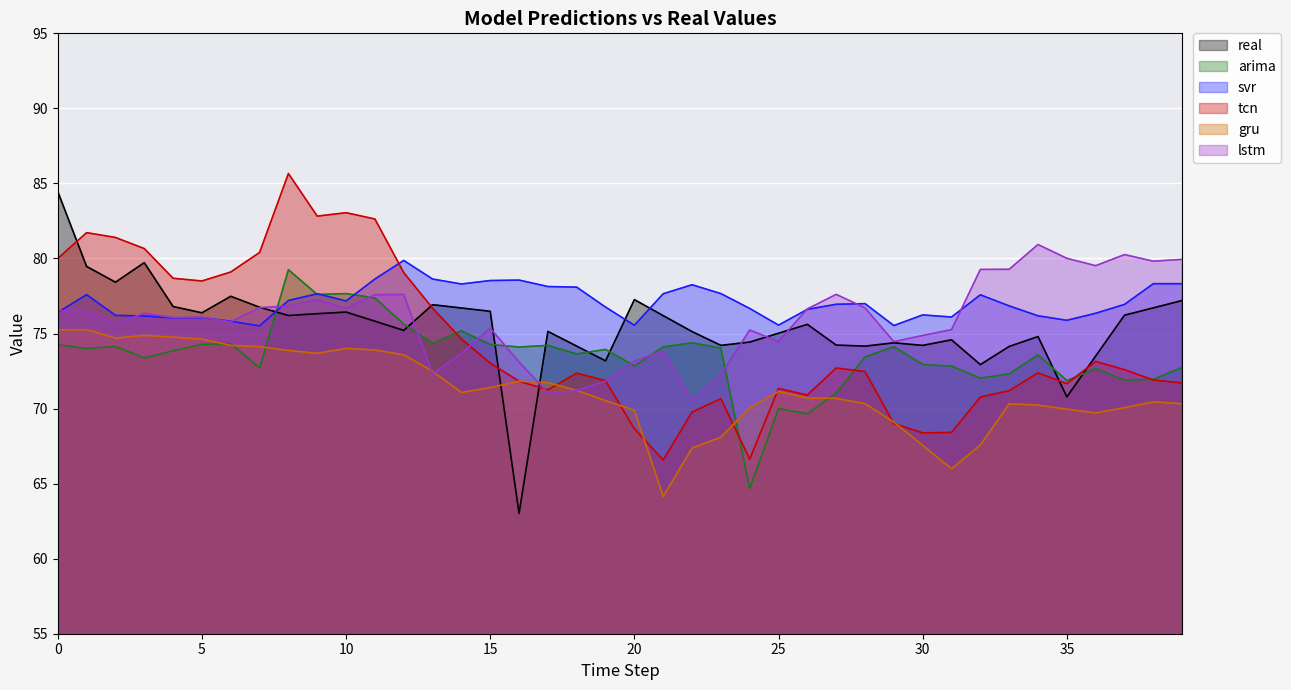

What is the label of the 17th point from the left?

16